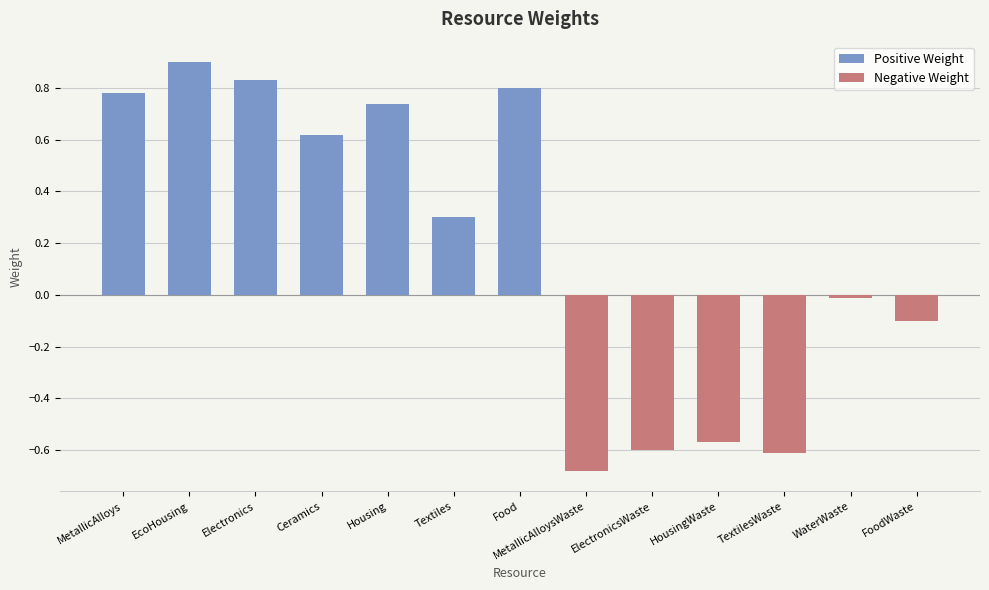

Count the number of categories in the chart.

13